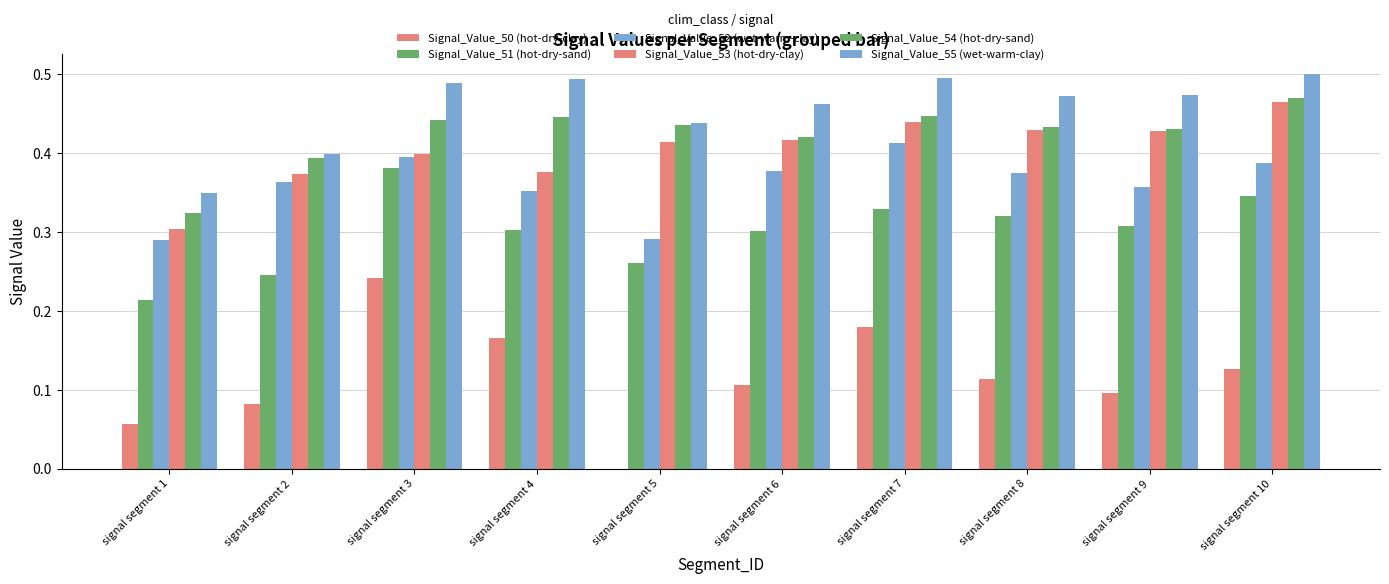

Between signal segment 7 and signal segment 10, which series saw the biggest shift?

Signal_Value_50 (hot-dry-clay)